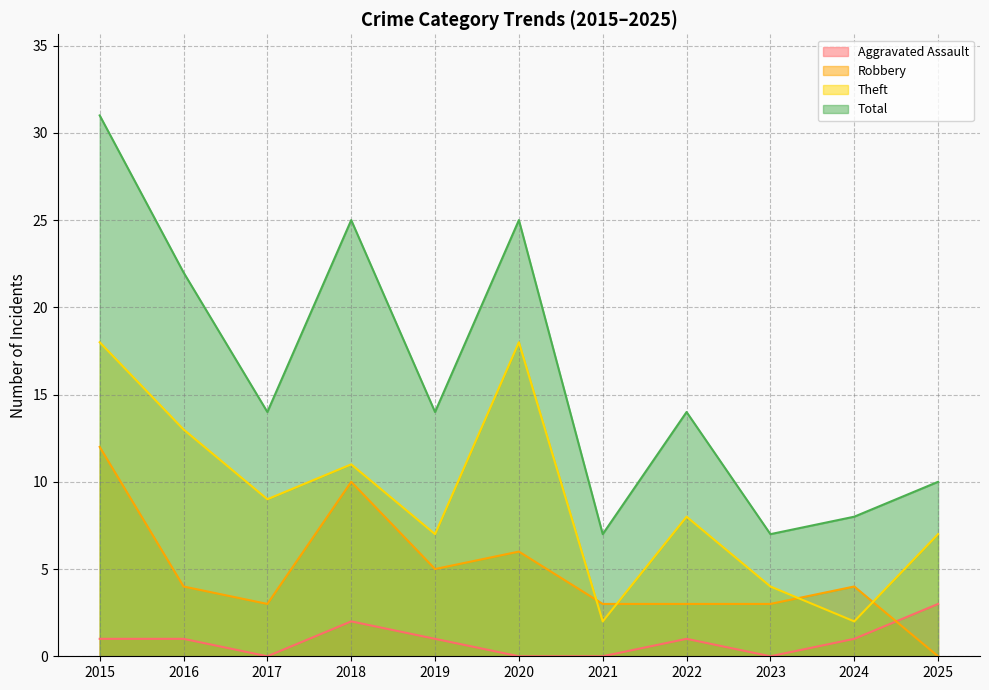

True or false: Aggravated Assault and Theft intersect in this chart.

False